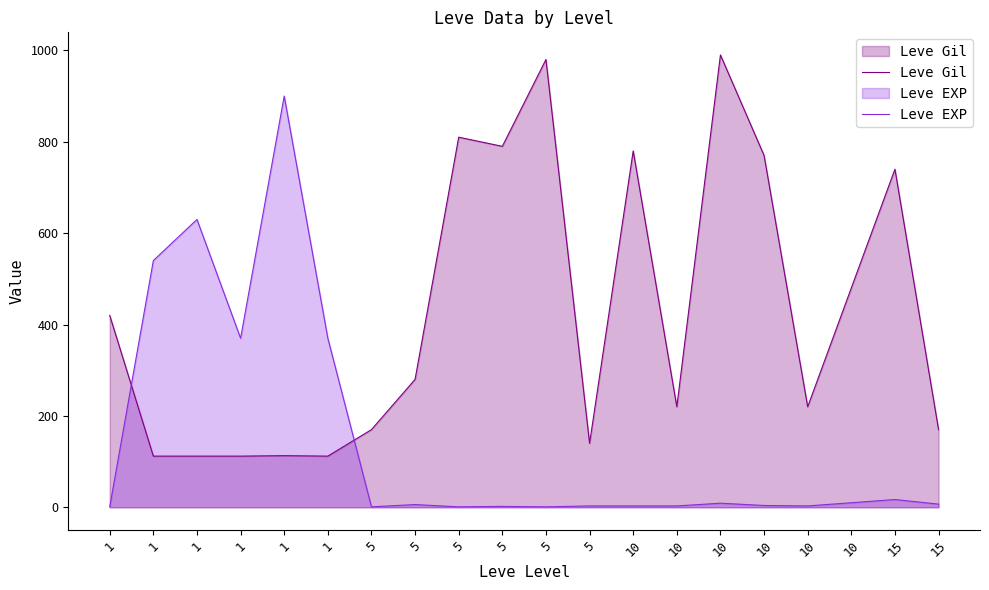

How many intersections are there between Leve EXP and Leve Gil?

2